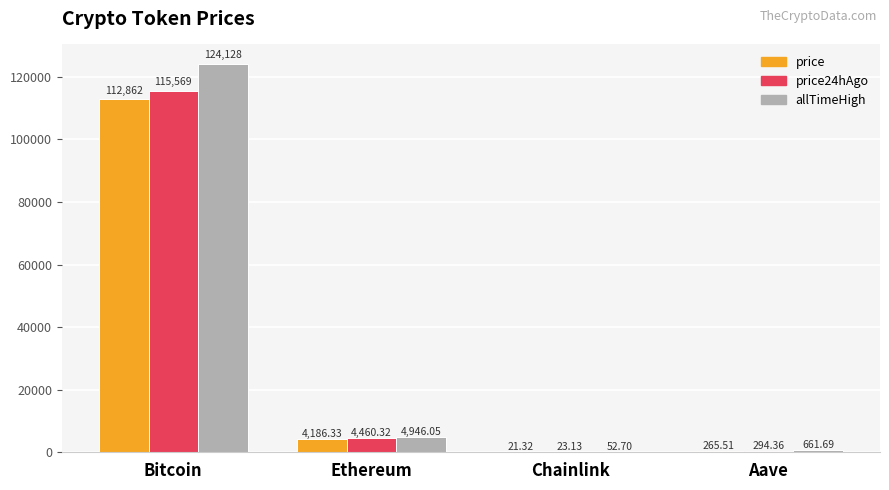

Are the bars horizontal?

No